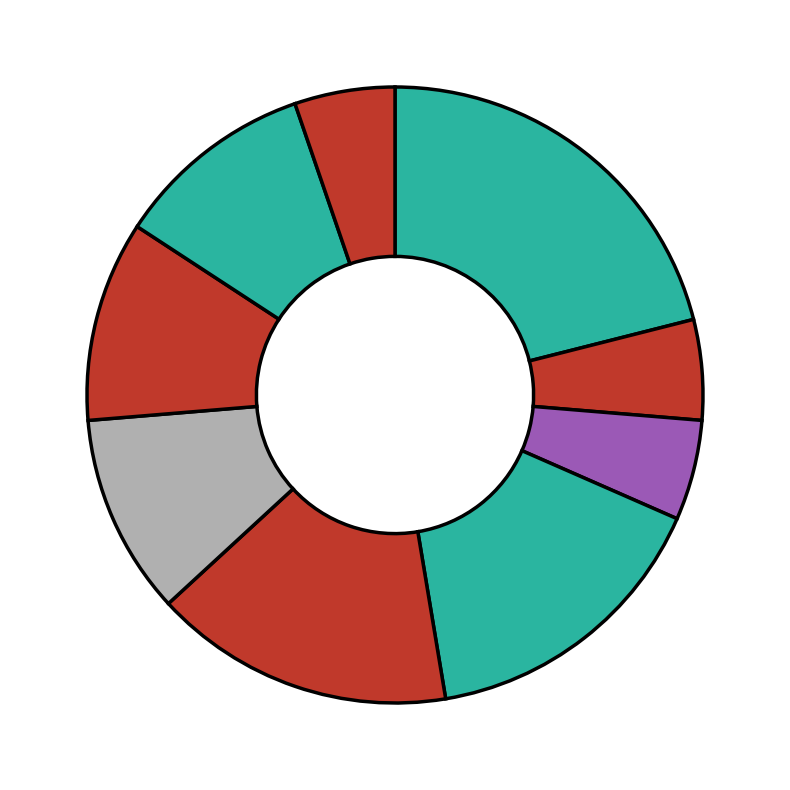

Count the number of slices in the pie.

9